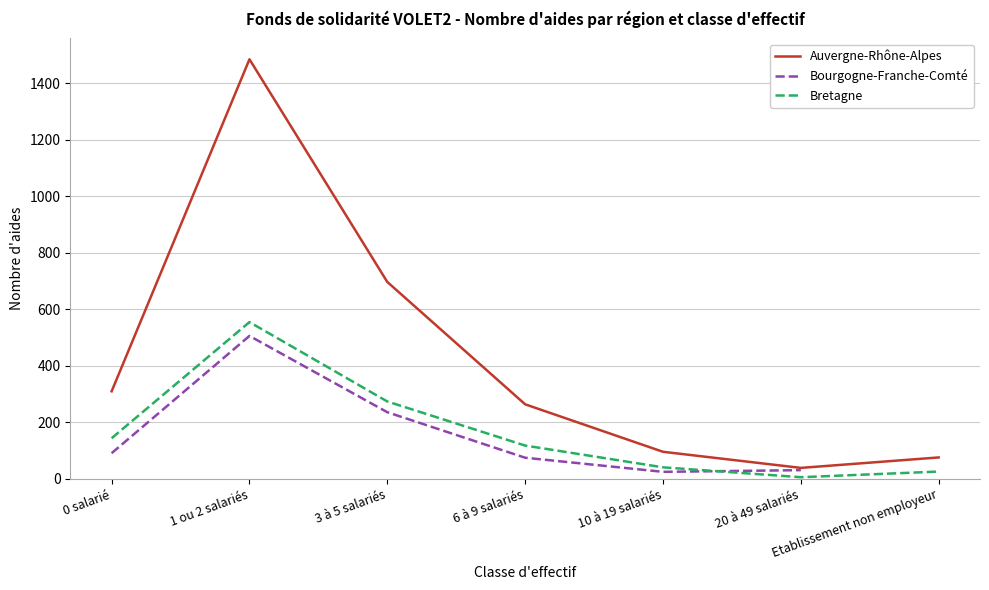

True or false: Auvergne-Rhône-Alpes and Bourgogne-Franche-Comté cross at least once.

False